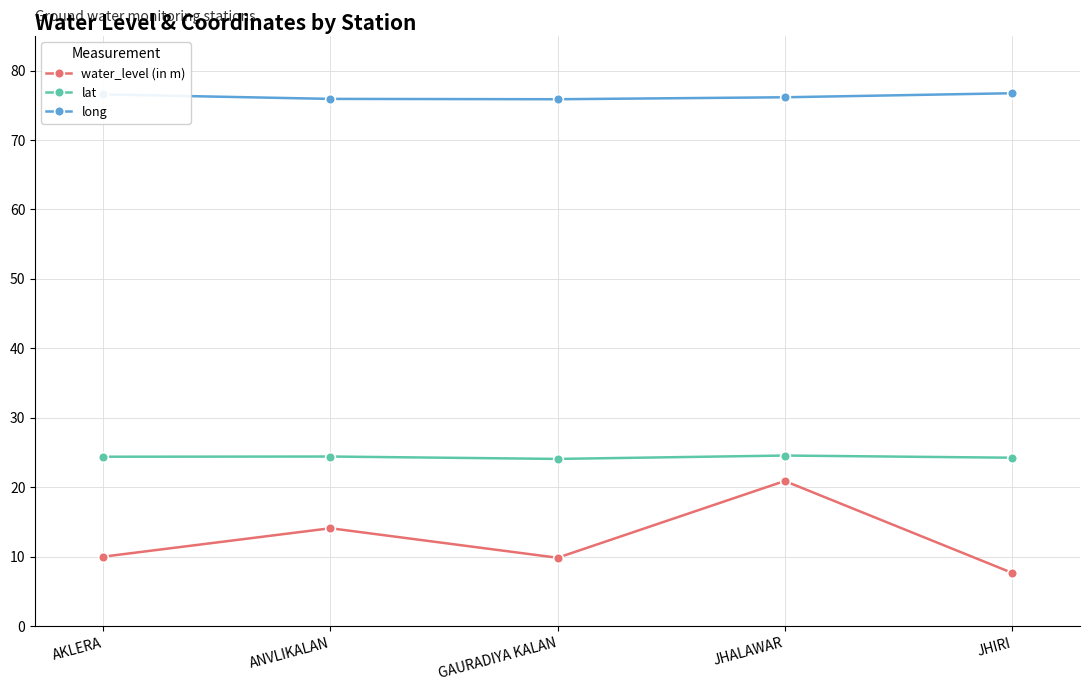

Is the value of lat at GAURADIYA KALAN greater than the value of water_level (in m) at GAURADIYA KALAN?

Yes